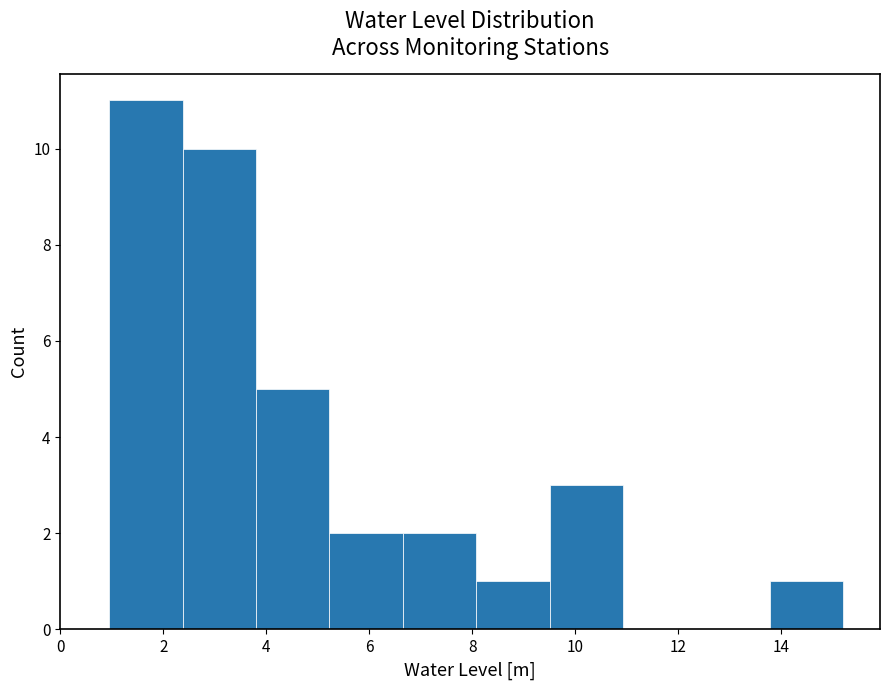

Reading left to right, list every bar in this chart as the range it spans on the x-axis followed by its height. Neither the bar edges nor the heights are printed on the chart, so give them approximately, as read against the axes.

1.0 to 2.4: 11
2.4 to 3.8: 10
3.8 to 5.2: 5
5.2 to 6.6: 2
6.6 to 8.0: 2
8.0 to 9.6: 1
9.6 to 11.0: 3
11.0 to 12.4: 0
12.4 to 13.8: 0
13.8 to 15.2: 1